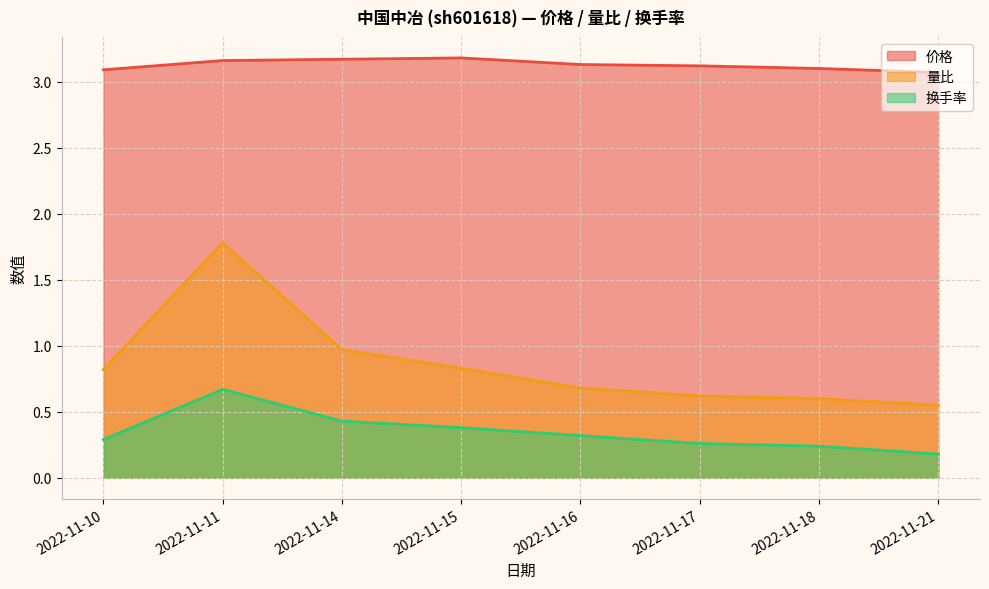

Is it true that 换手率 equals 0.2 at 2022-11-15?

False